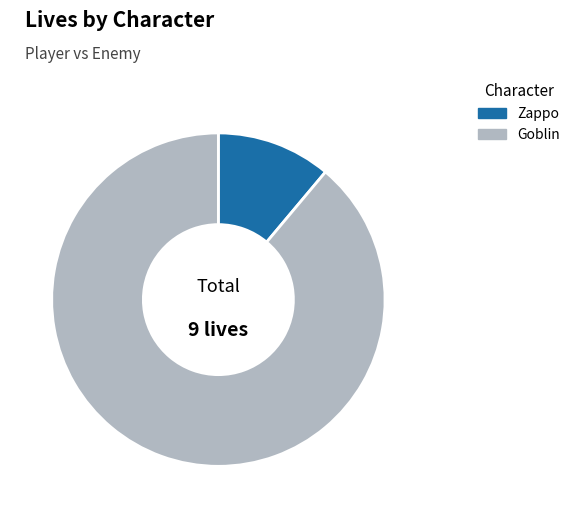

Is the sum of Goblin and Zappo greater than half?

Yes